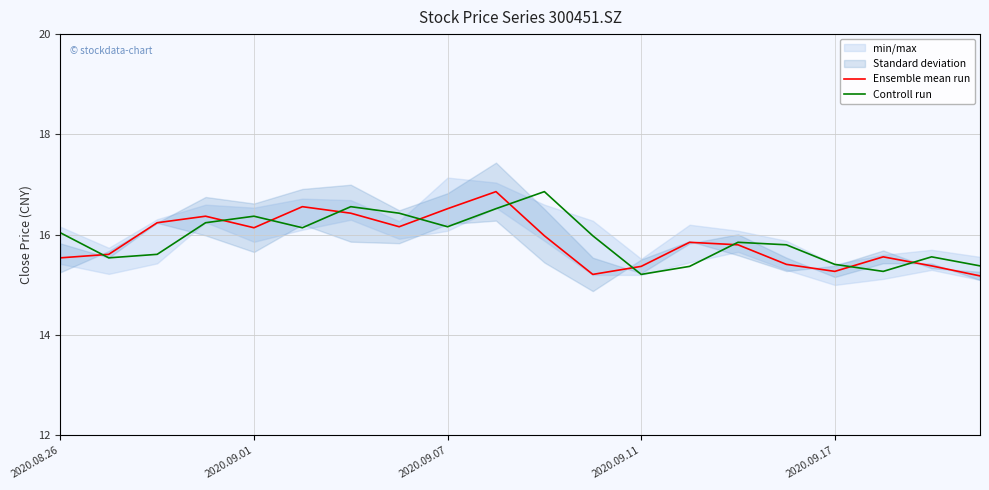

Which category has the highest value in the Ensemble mean run series?

9